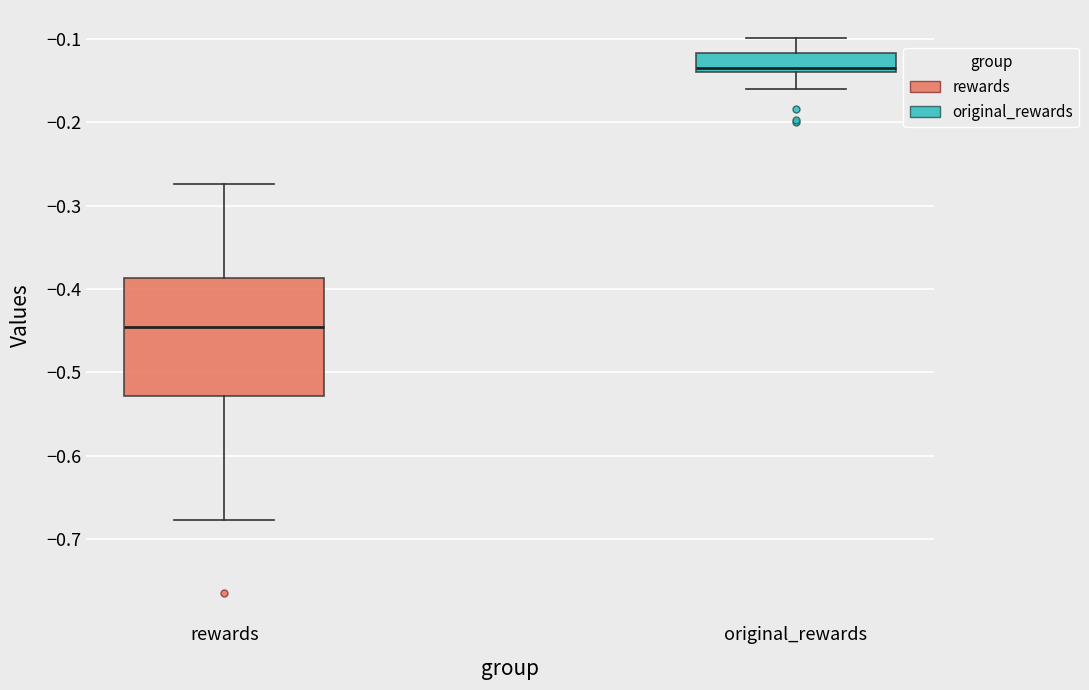

Which box is the tallest, from its lower edge to its upper edge?

rewards